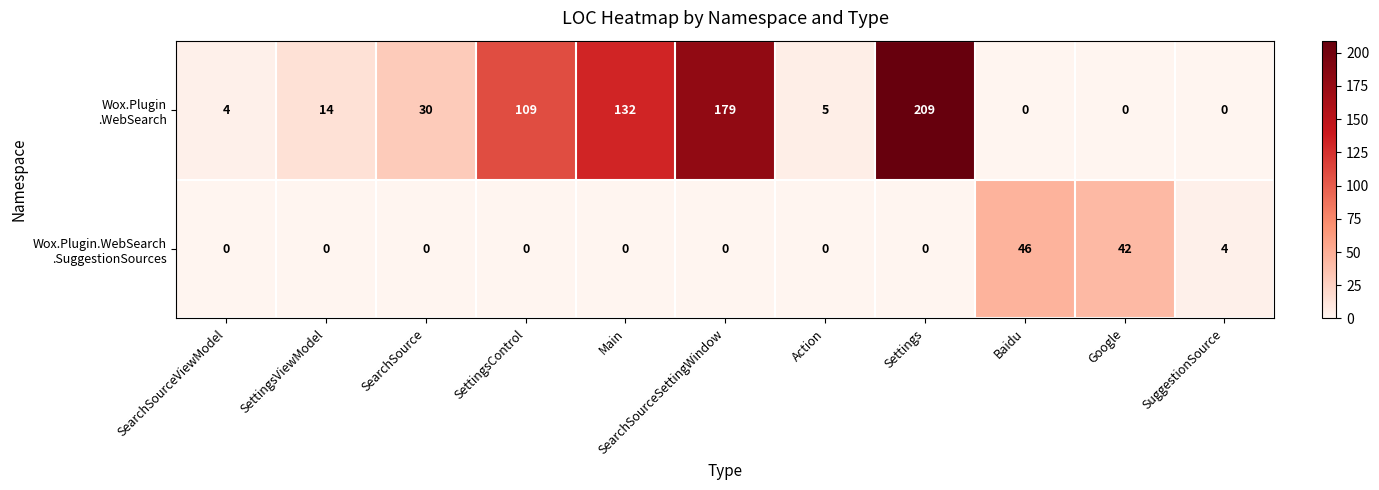

What is the spread (max minus min) of values at Google?

42